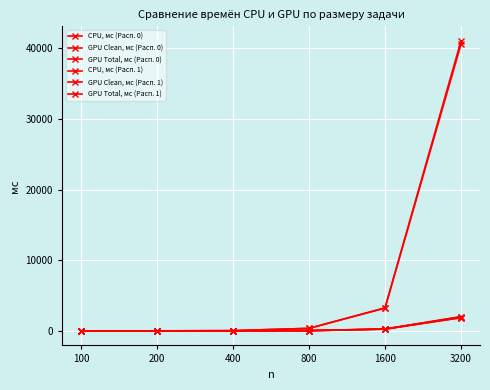

How many categories are shown in the chart?

6